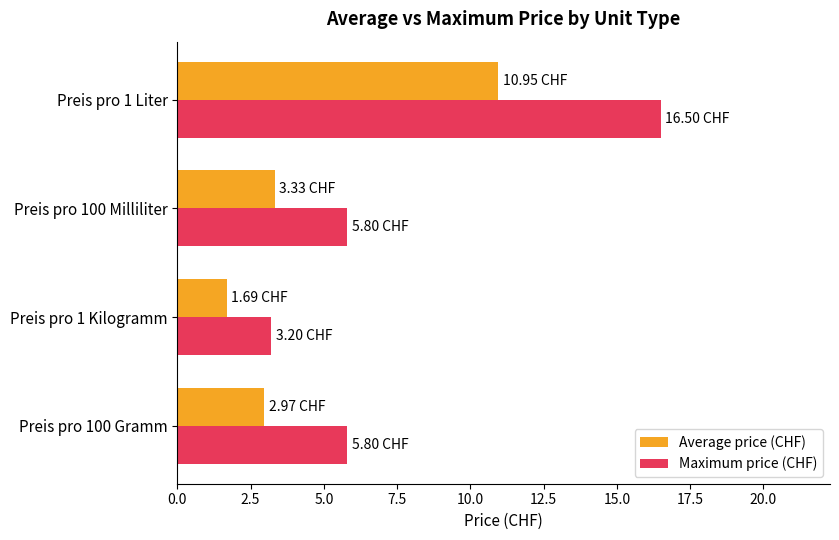

At which category is the sum across all series the highest?

Preis pro 1 Liter